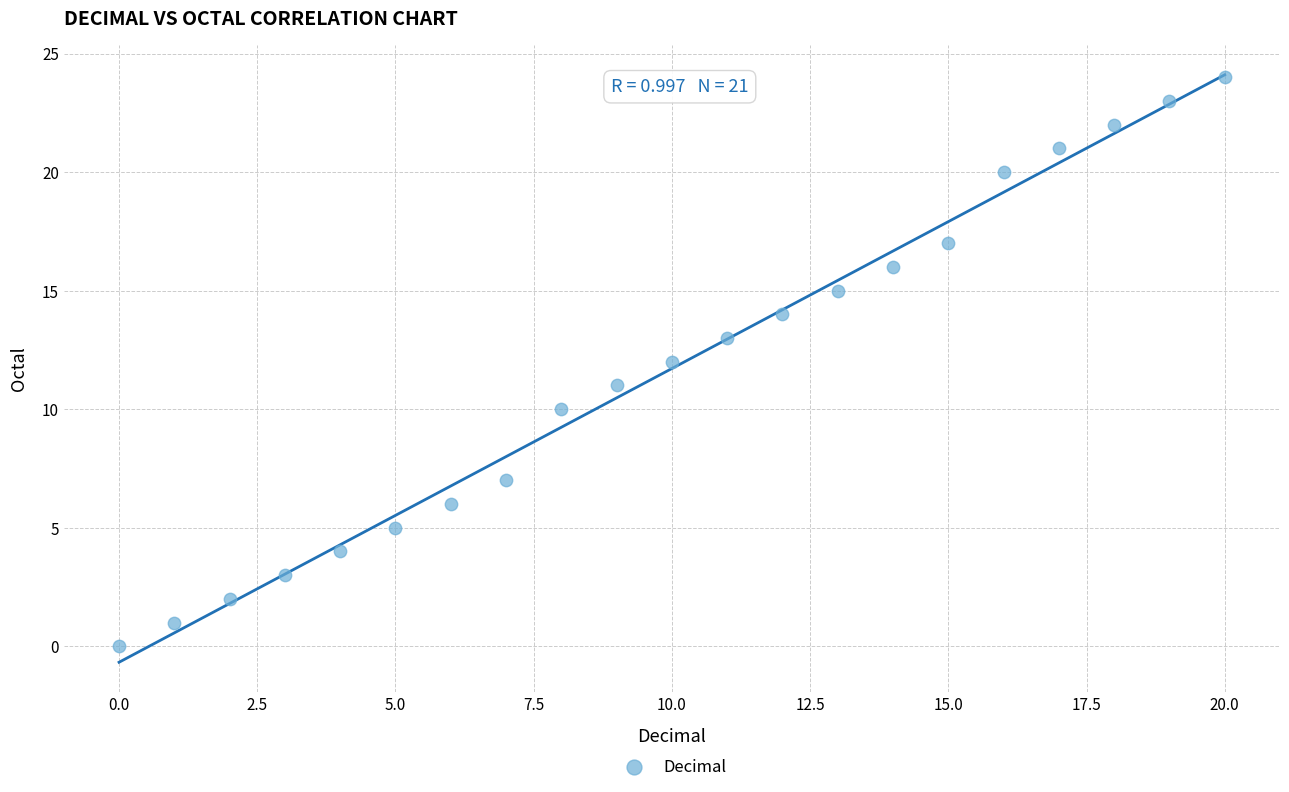

What is the range of Y values (max minus min)?

24